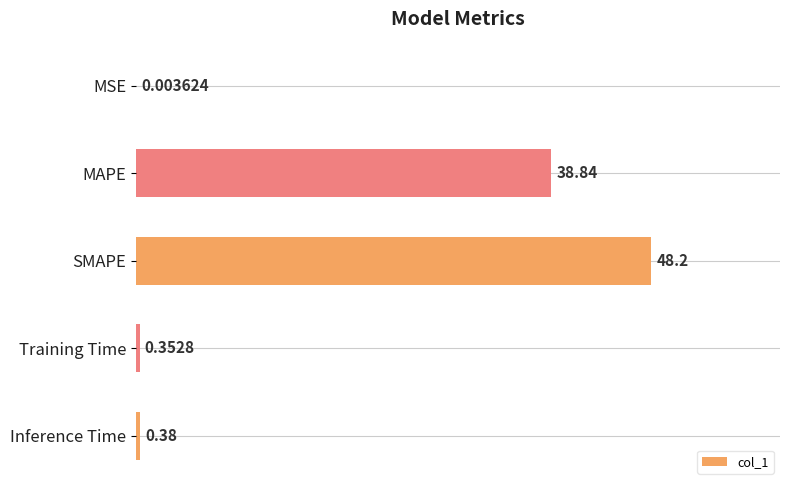

Count the number of data series in this chart.

1